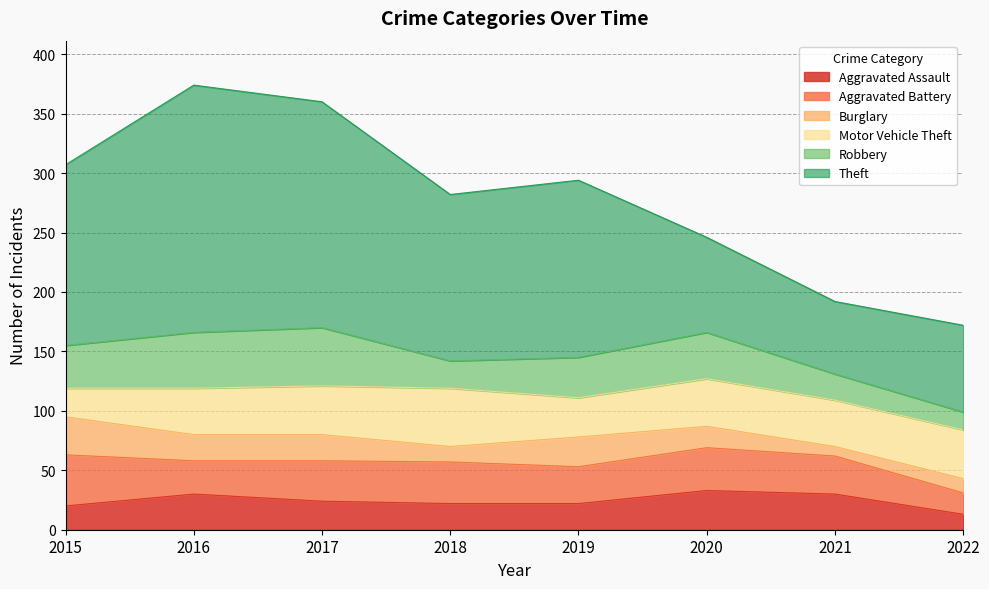

How many lines are shown in the chart?

6